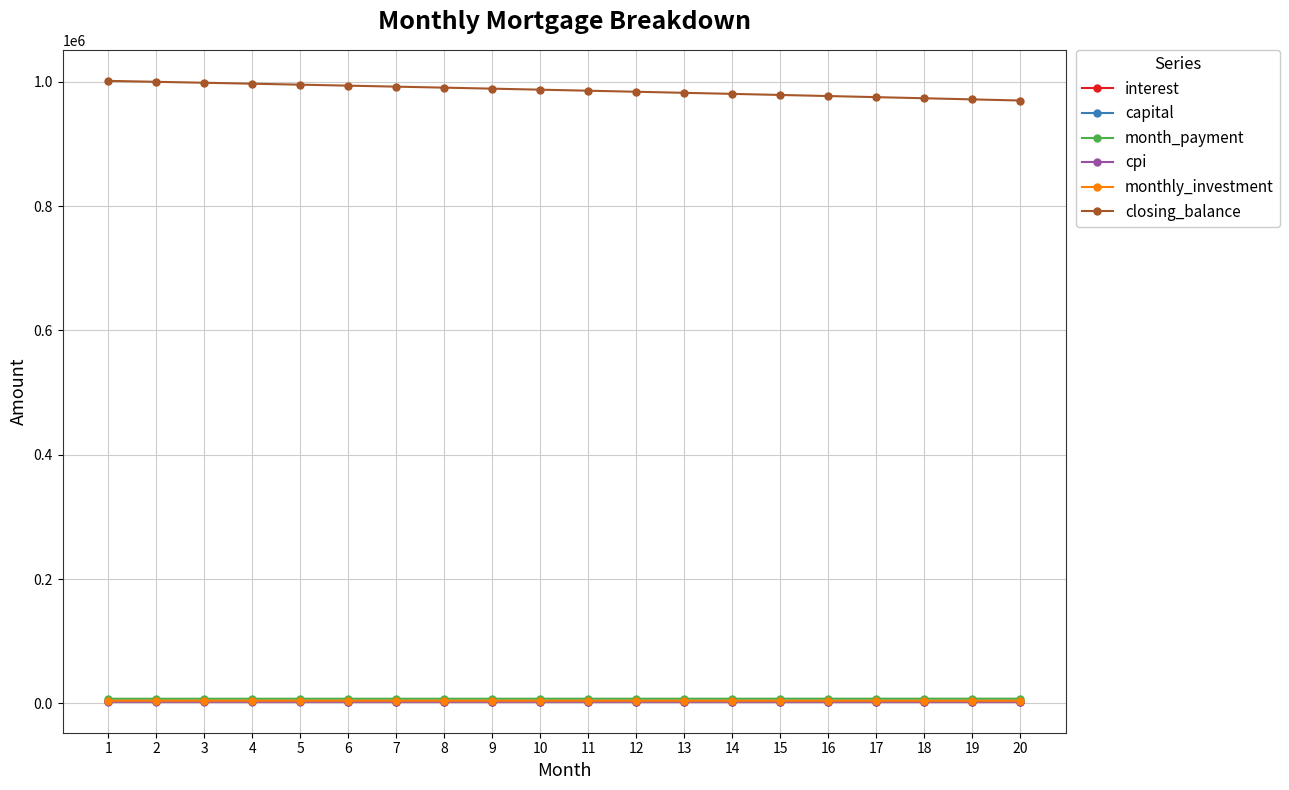

How many values in the capital series are below 4528?

10